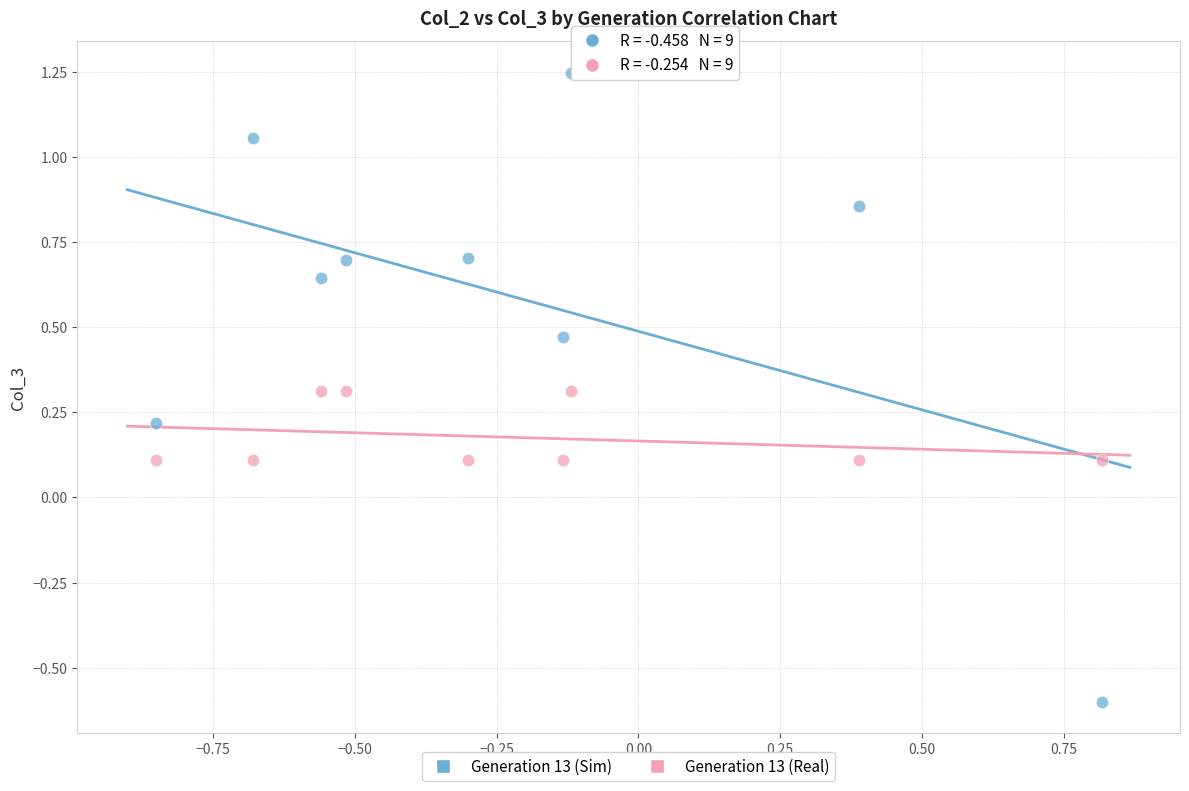

Across all data points, what is the range of X values (max minus min)?

1.7